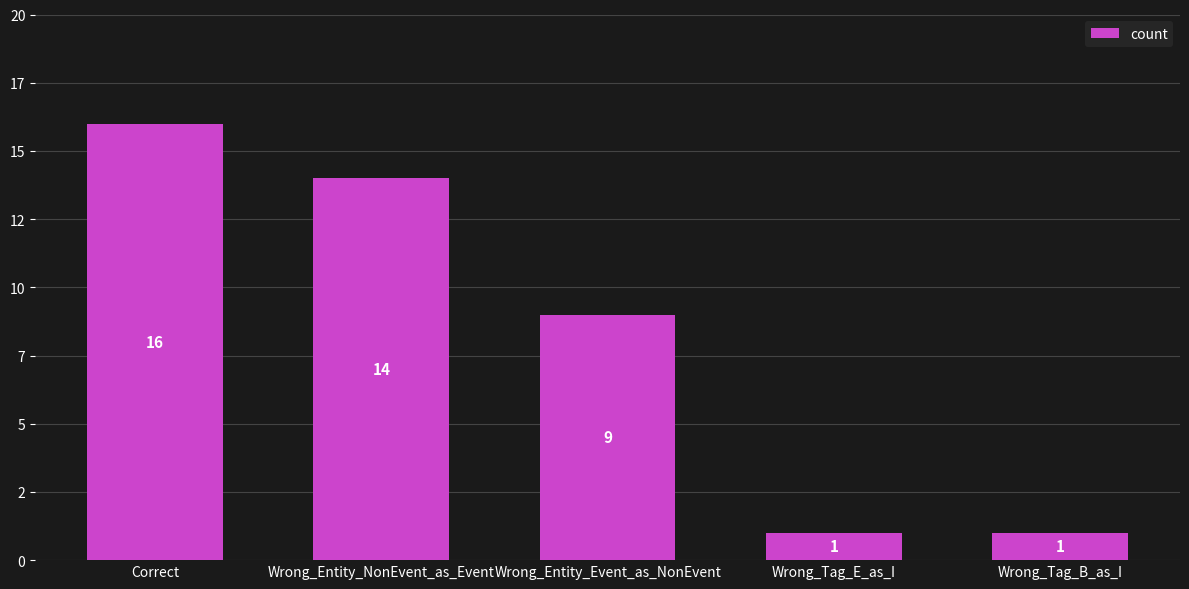

Approximately how many times larger is the value at Wrong_Entity_NonEvent_as_Event compared to Correct?

0.9